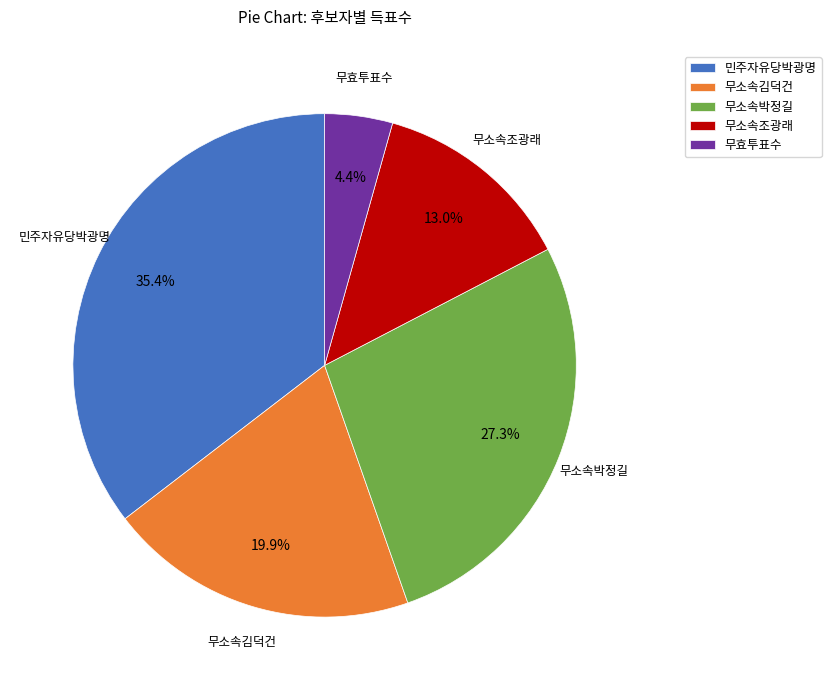

What is the total percentage of 무소속박정길 and 무소속김덕건?

47.2%